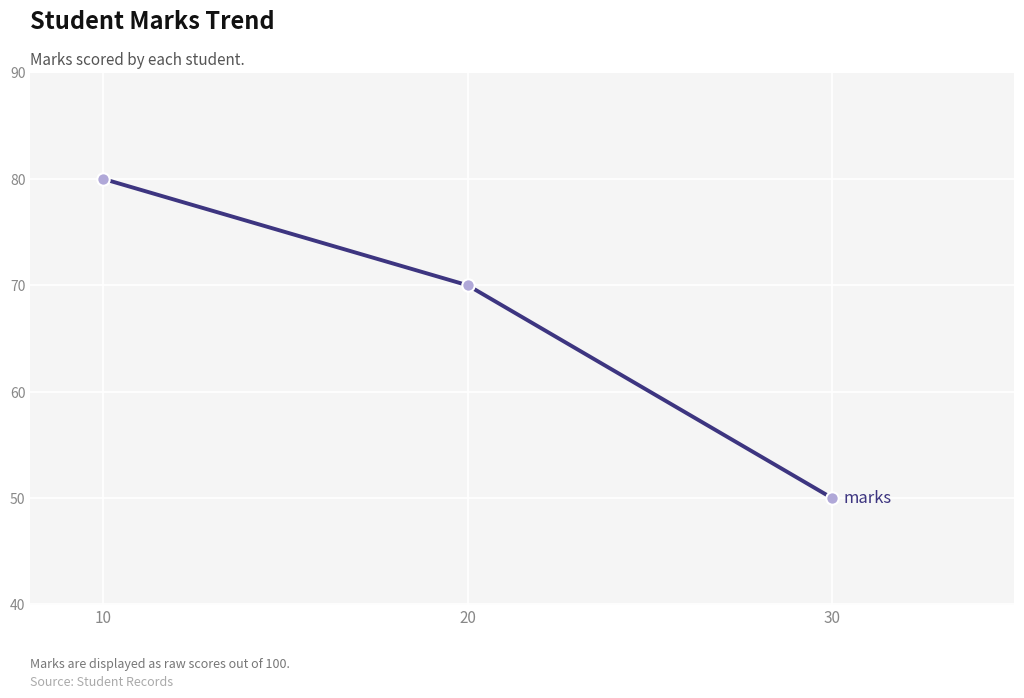

Approximately how many times larger is the value at 30 compared to 20?

0.7